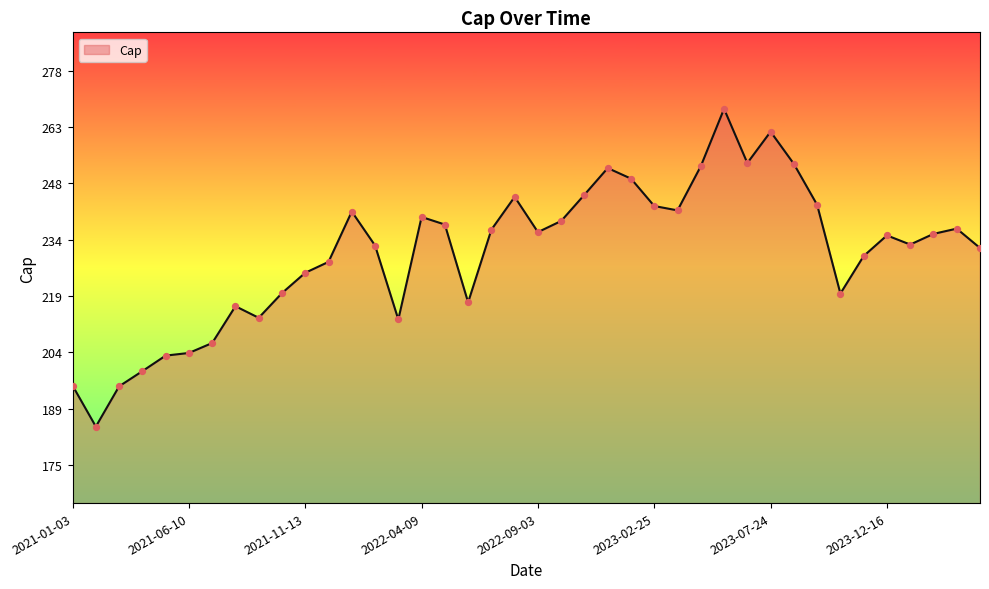

What is the maximum value shown in the chart?

267.7